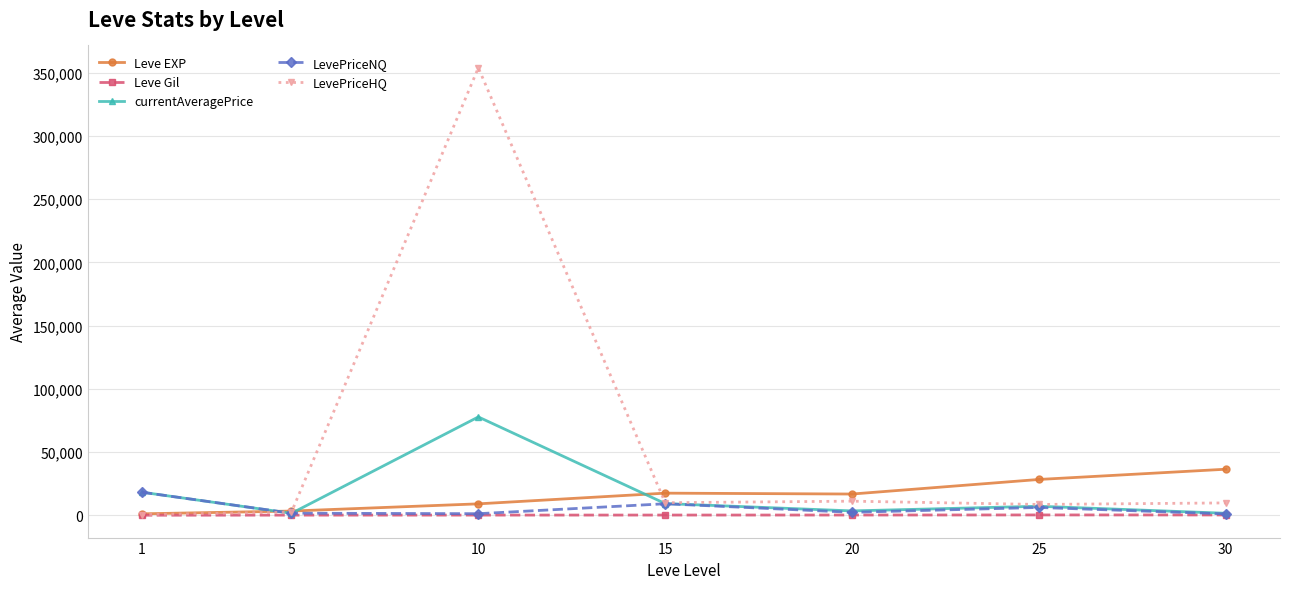

Rank the series by their maximum value, from lowest to highest.

Leve Gil, LevePriceNQ, Leve EXP, currentAveragePrice, LevePriceHQ